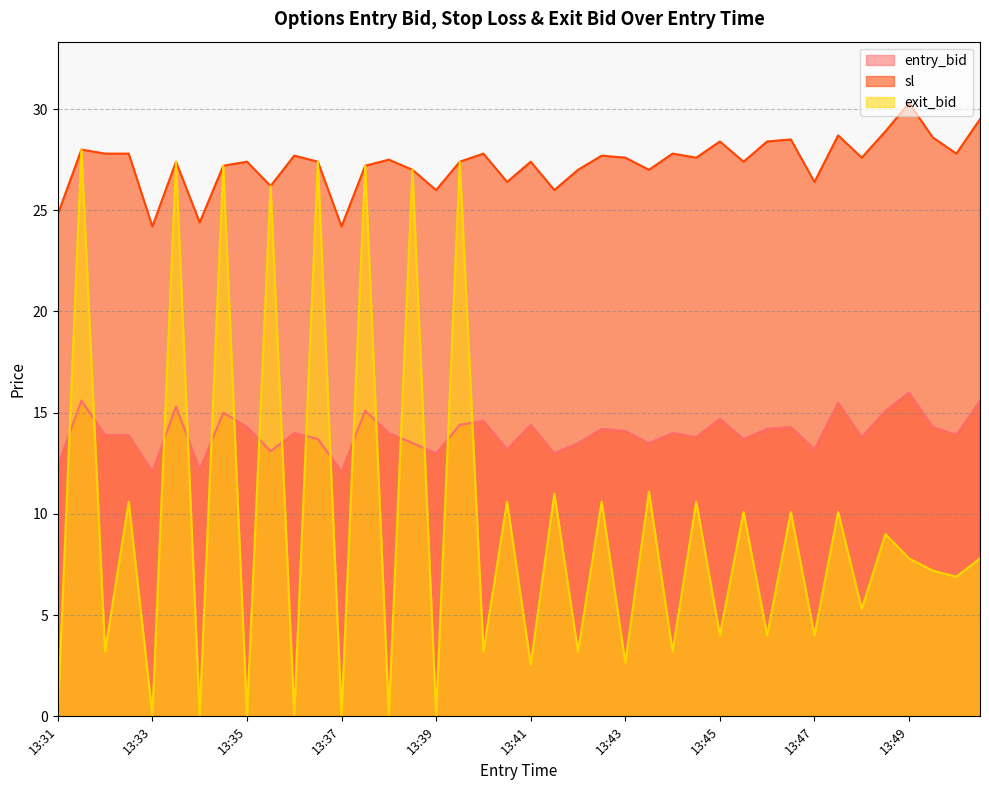

The sl series shows 39.7 at 13:35. True or false?

False